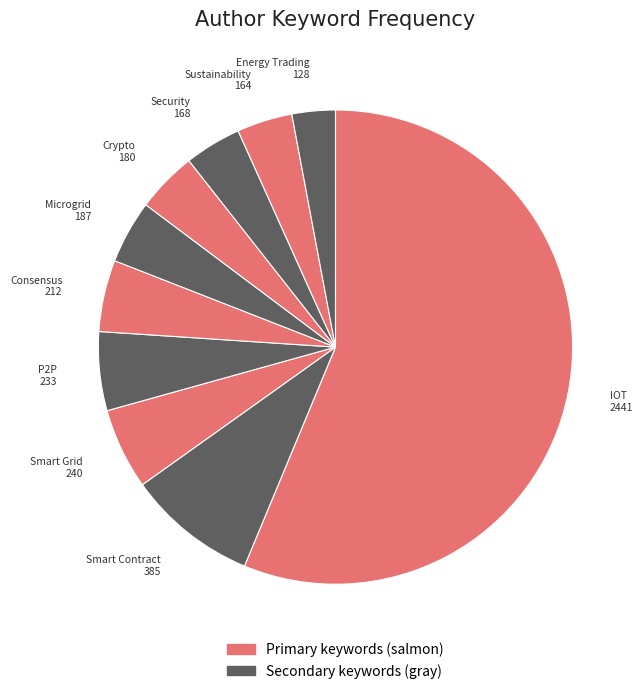

Is the sum of Crypto and Microgrid greater than half?

No